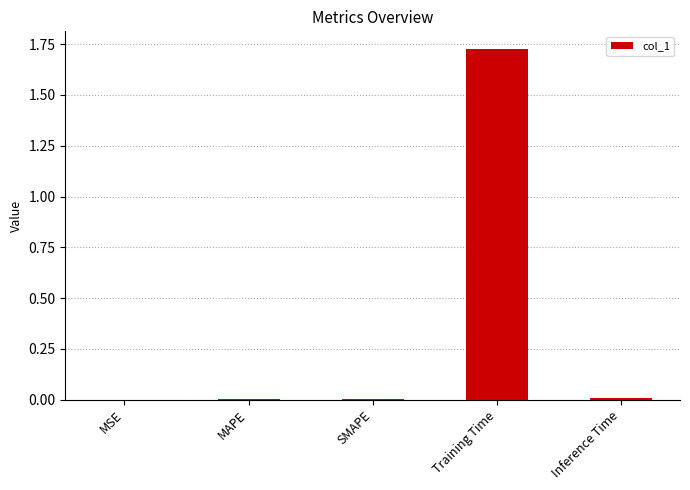

Is it true that the value at Training Time is 1.0?

False